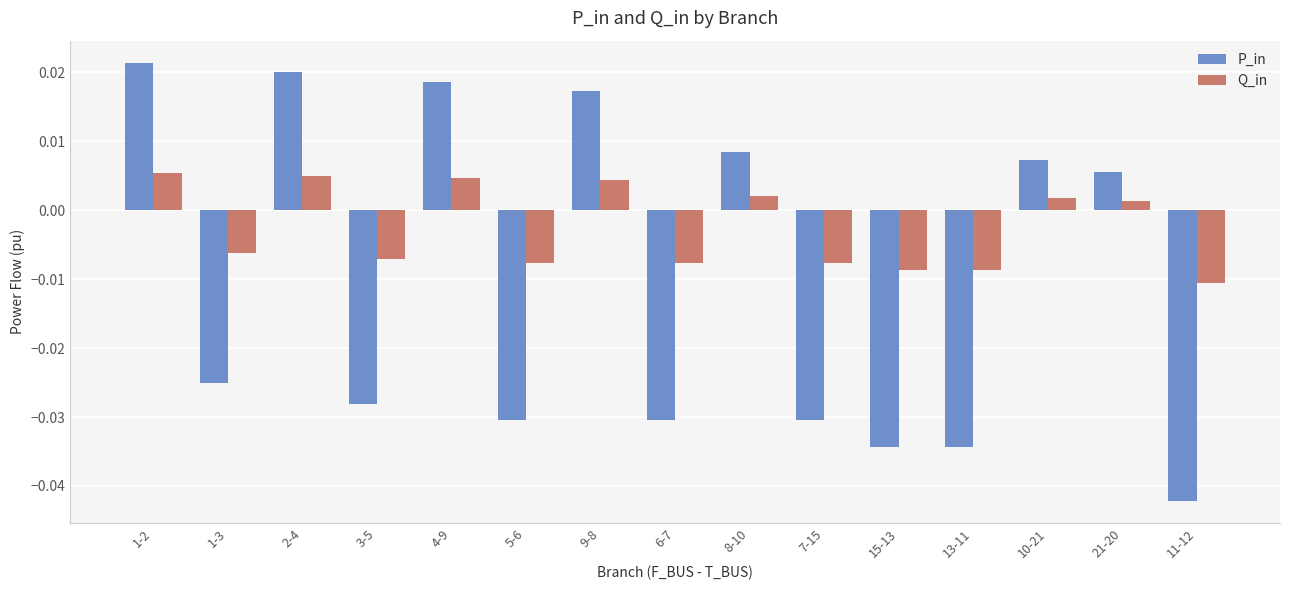

At which label does Q_in reach its minimum?

11-12